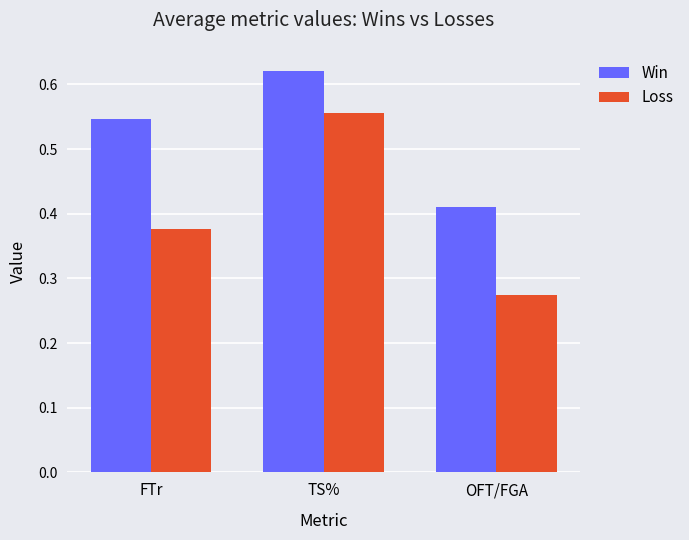

Which category has the highest value in the Win series?

TS%